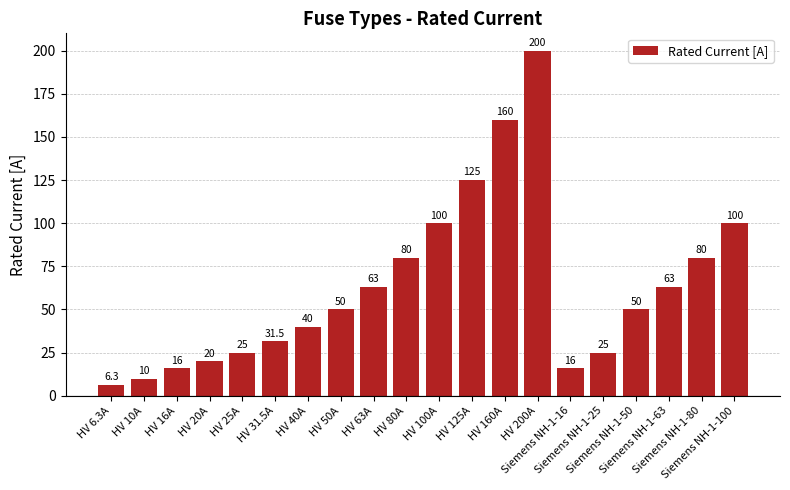

The value at Siemens NH-1-80 is 129.4. True or false?

False